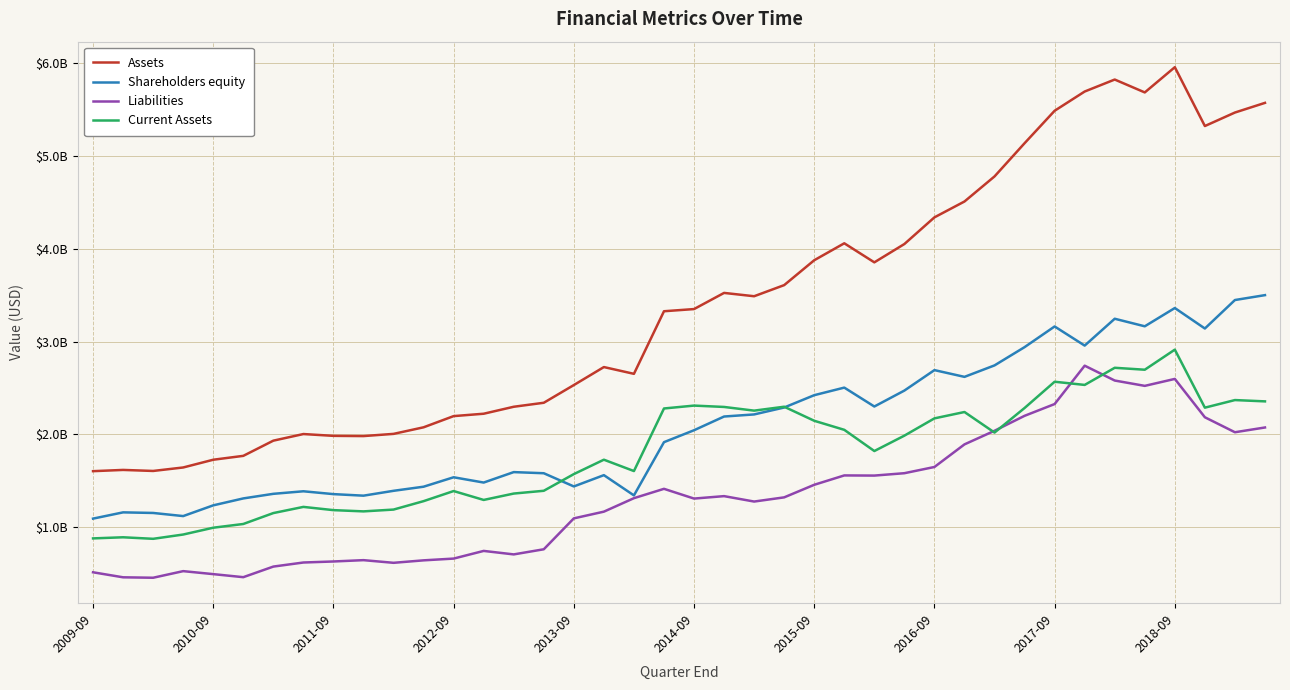

What are all the series names shown in the legend?

Assets, Shareholders equity, Liabilities, Current Assets